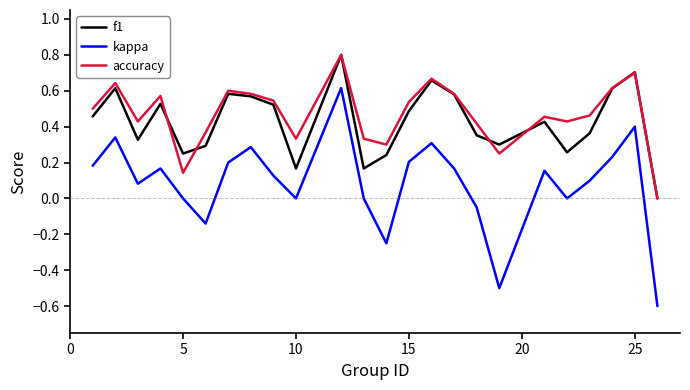

Which series has the largest range (max minus min)?

kappa